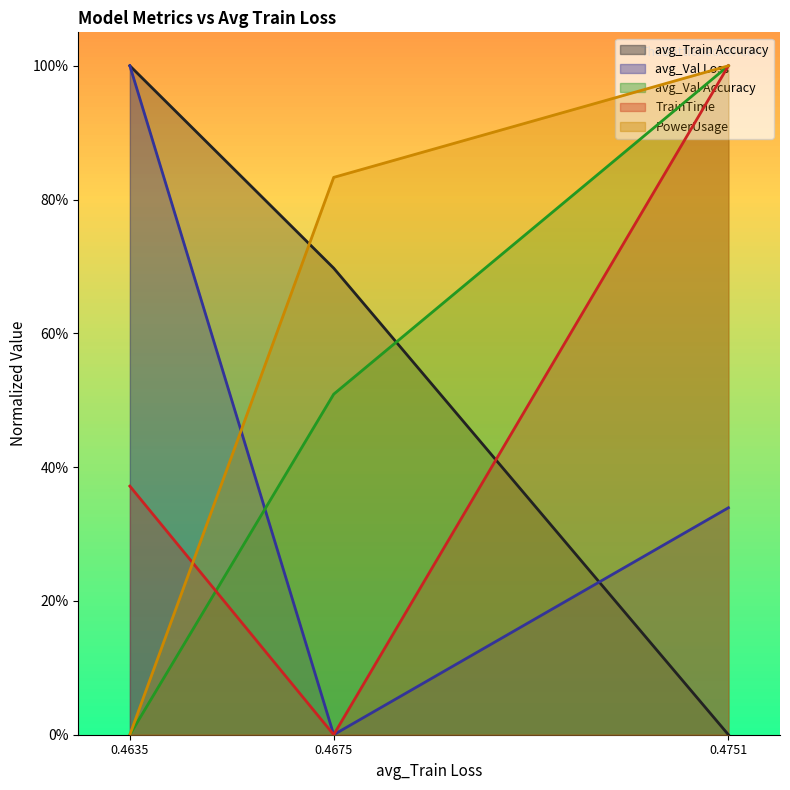

Is it true that avg_Val Accuracy equals 0.4 at 0.4751?

False